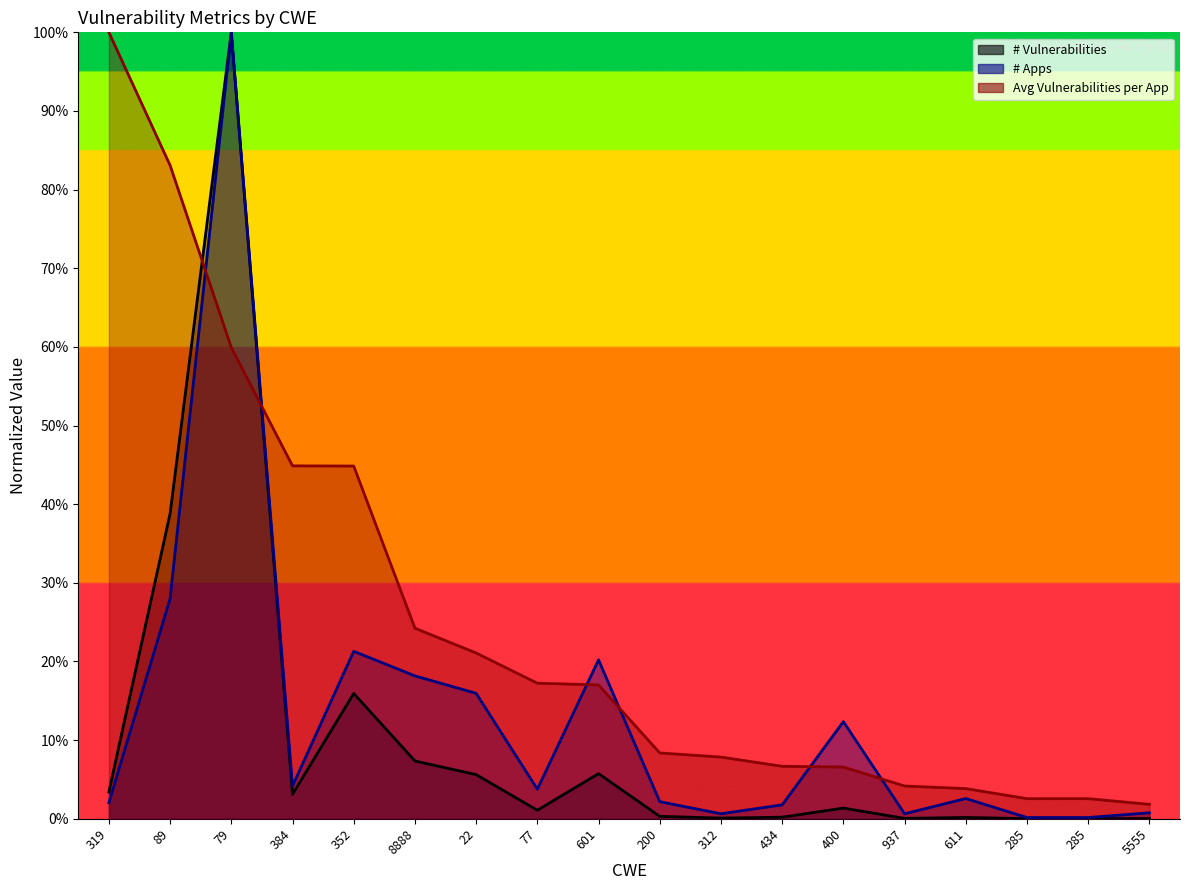

Is it true that Avg Vulnerabilities per App equals 21.1 at 22?

True